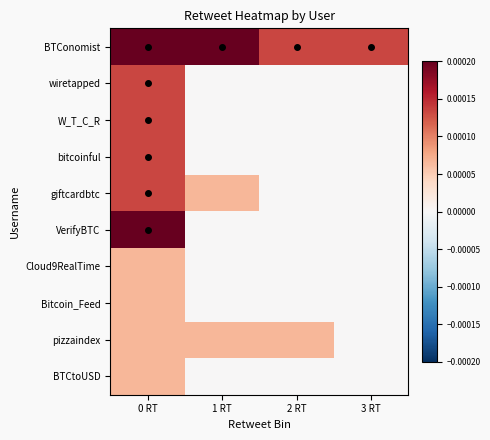

Between 0 RT and 2 RT, which series saw the biggest shift?

VerifyBTC